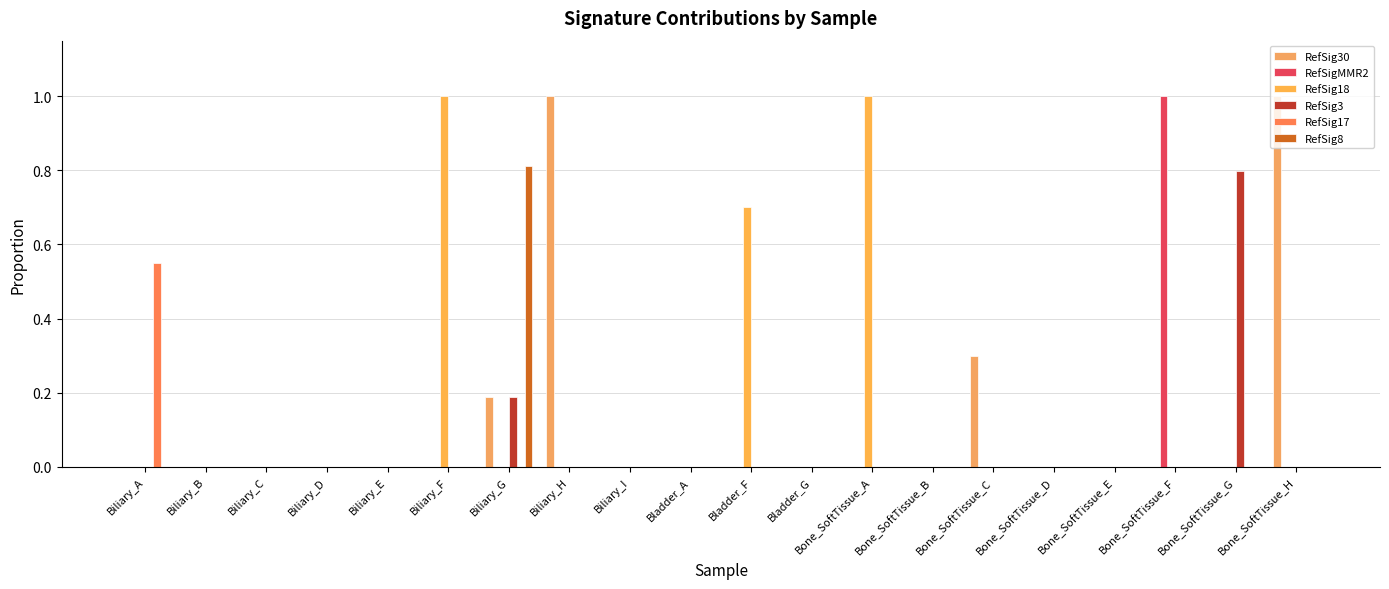

The value of RefSigMMR2 at Biliary_D is 0.0. True or false?

True